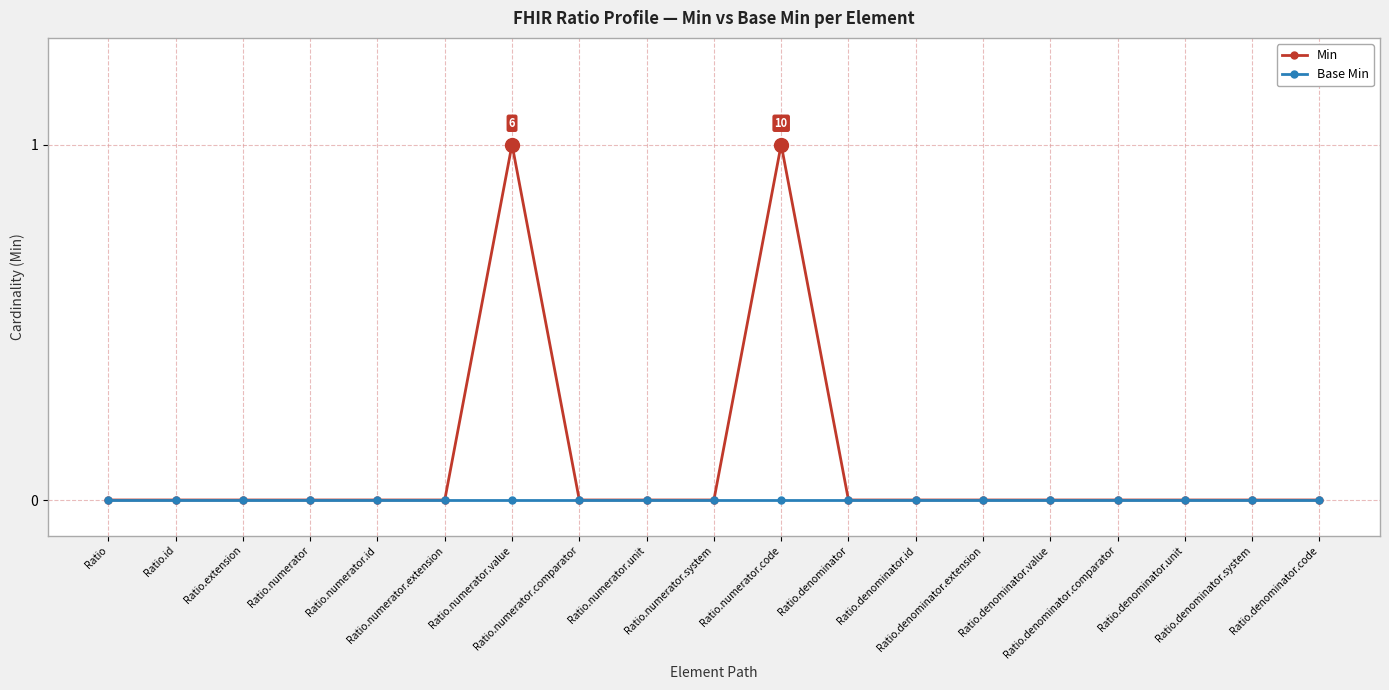

List the series in order of their overall mean, highest first.

Min, Base Min